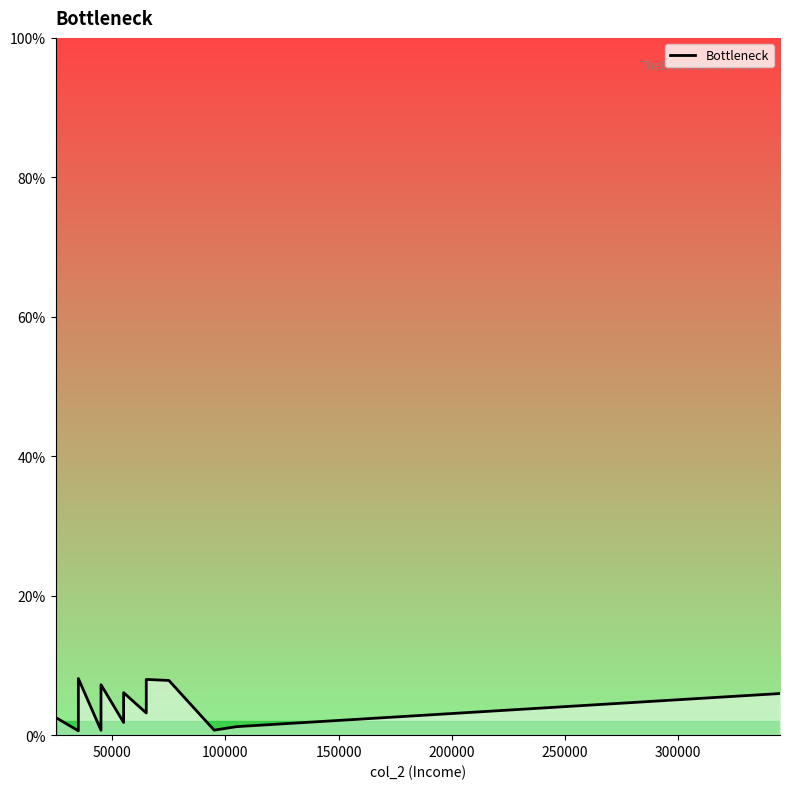

How many lines are shown in the chart?

1